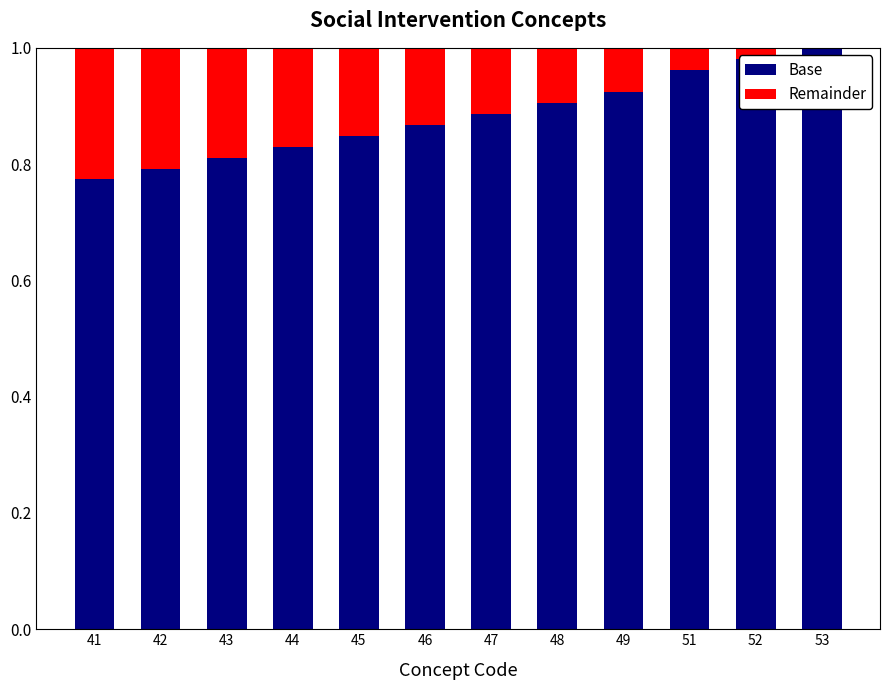

Is it true that Base equals 1.4 at 52?

False